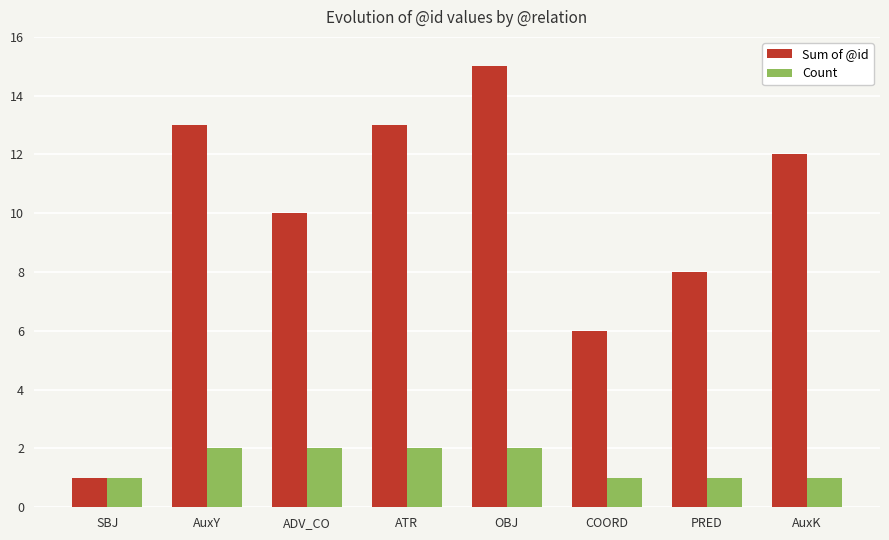

What is the approximate value of Sum of @id at OBJ?

15